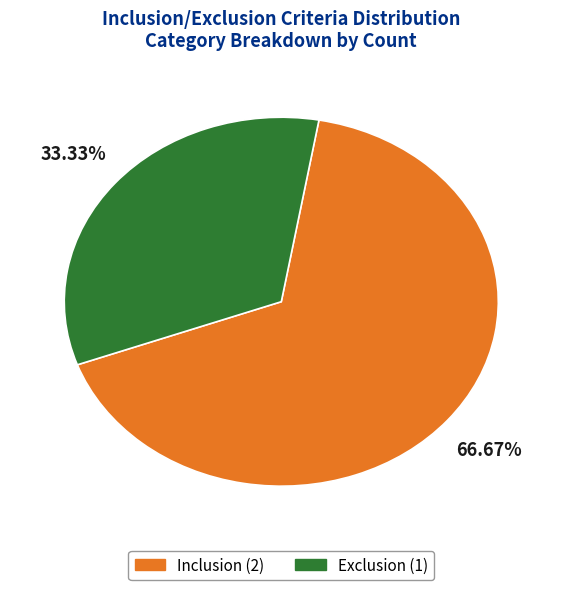

Which category has the biggest portion of the pie?

Inclusion